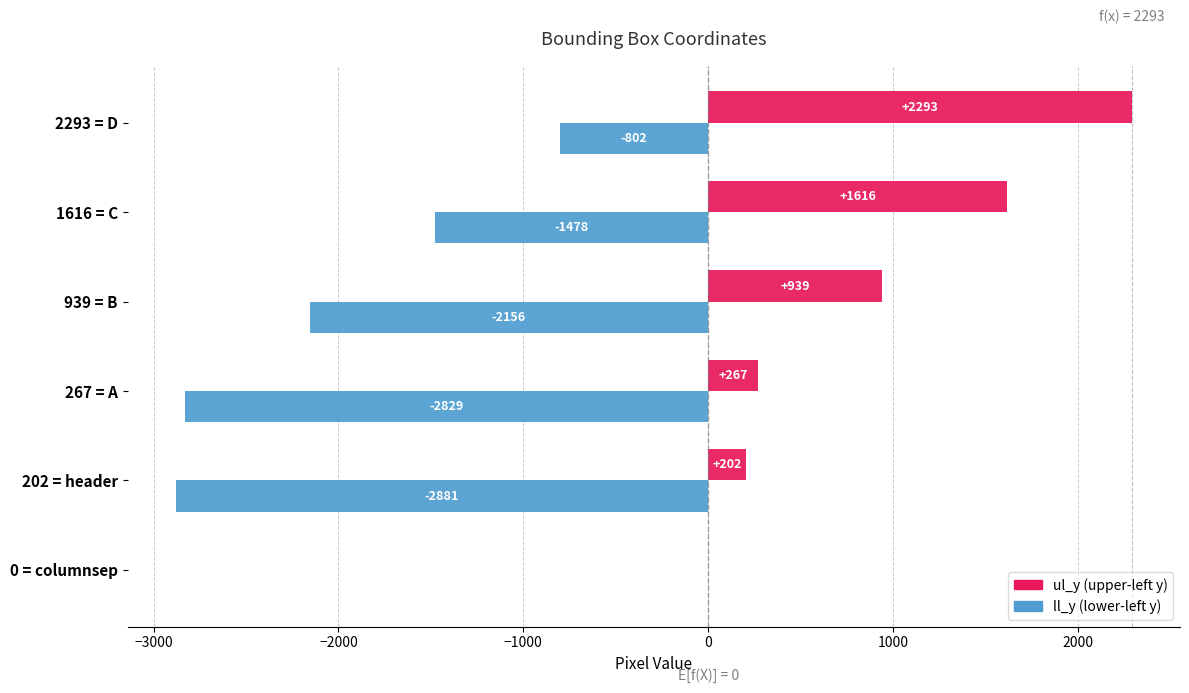

What is the maximum value shown in the chart?

2293